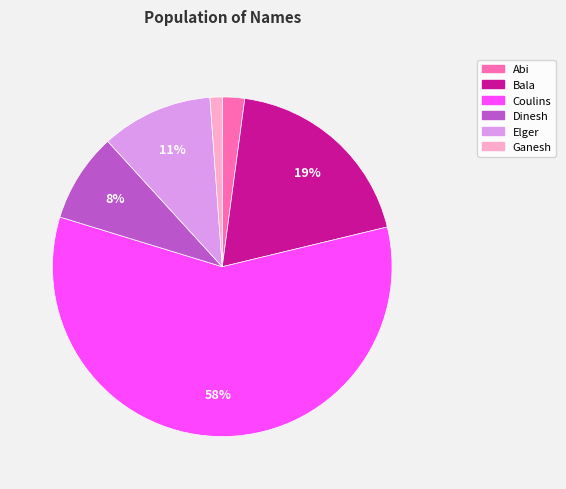

What percentage is the Abi slice, to the nearest percent?

2%